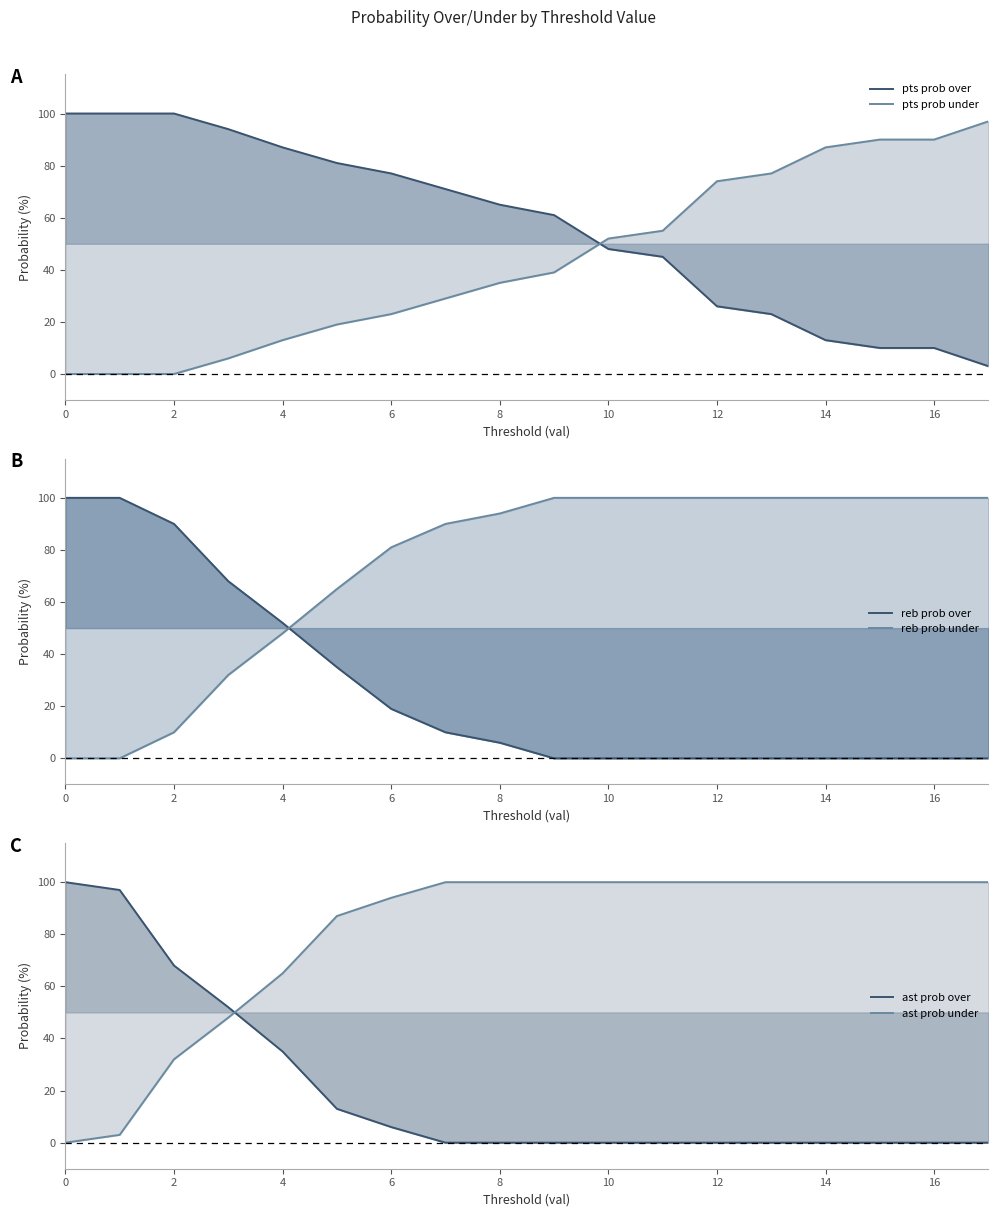

What is the label of the 1st point from the right?

17